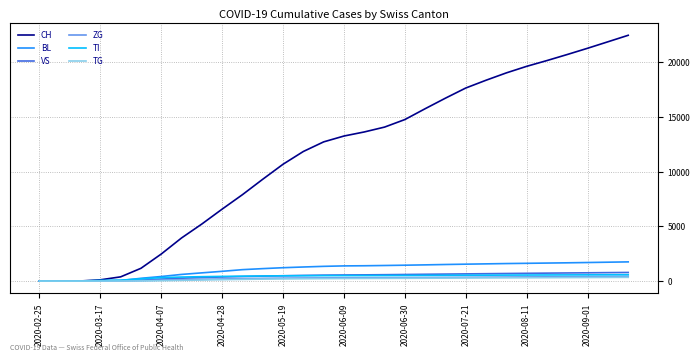

Which series has the largest range (max minus min)?

CH